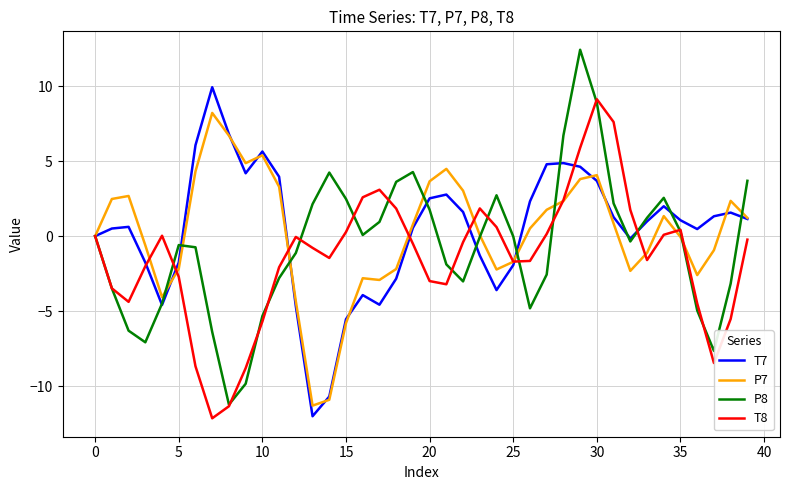

Which series has the widest spread of values?

P8